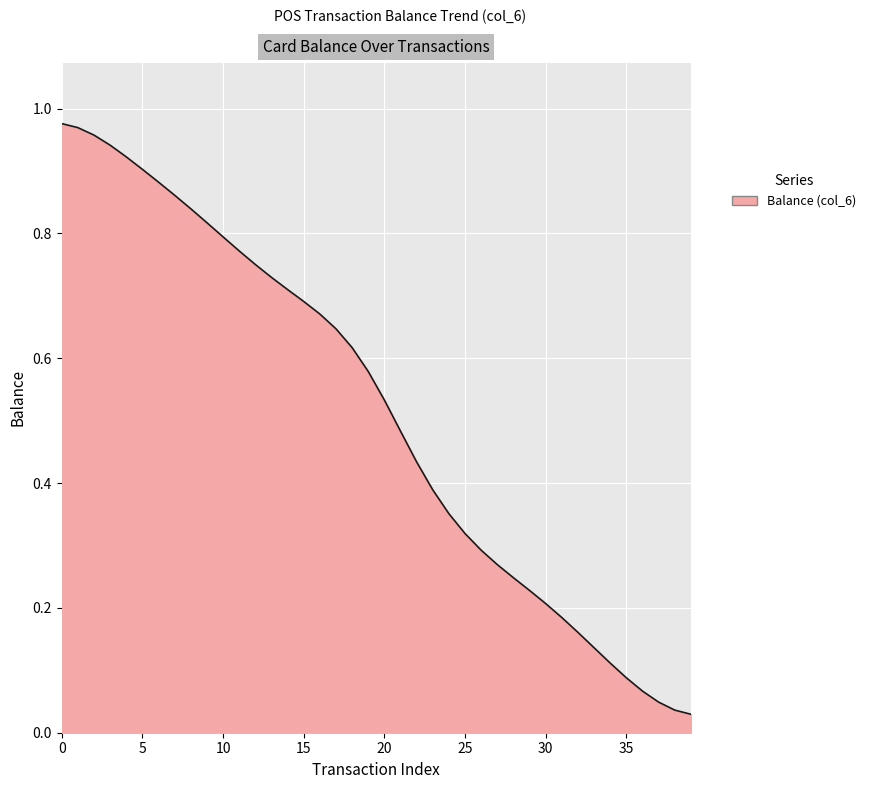

Between 30 and 15, which is larger?

15